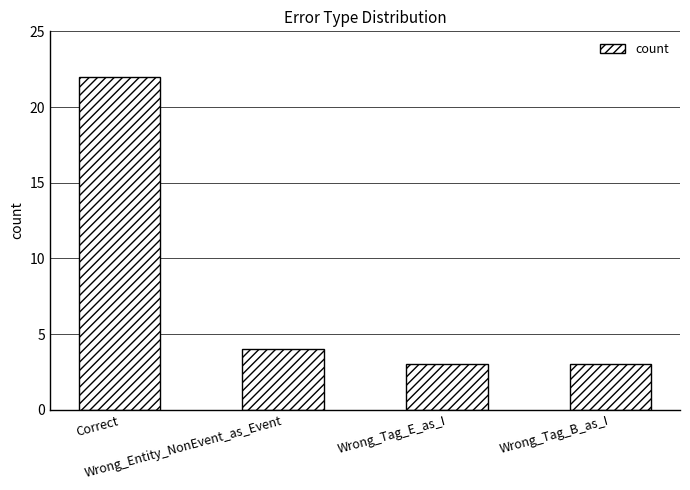

Count the number of categories in the chart.

4